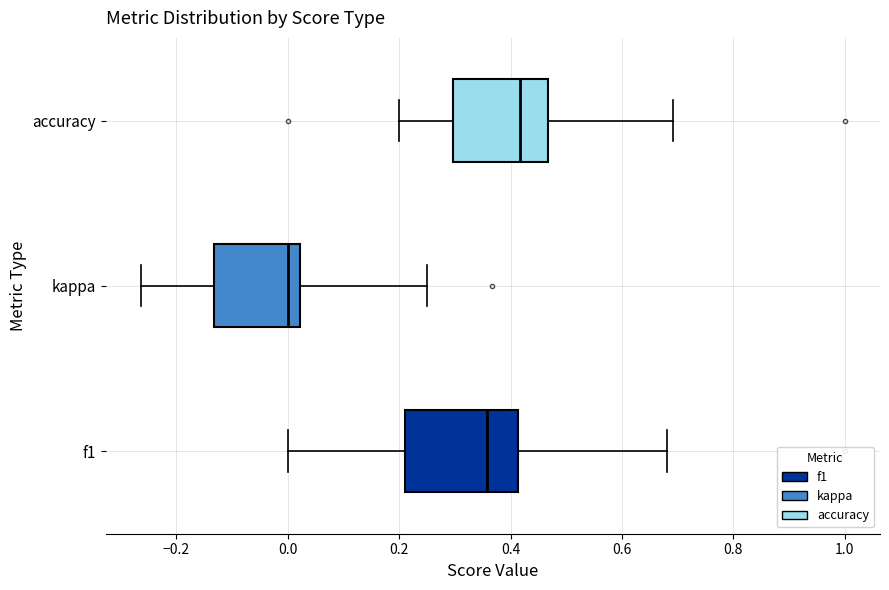

Reading bottom to top, transcribe this box plot: for each box, give where its median line is, the range the box spans, and where its two whiskers end, as read against the x-axis. The values are not printed on the chart, so give them approximately, as read against the axis.

f1: median 0.36, box 0.22 to 0.42, whiskers 0.00 to 0.68
kappa: median 0.00, box -0.14 to 0.02, whiskers -0.26 to 0.26
accuracy: median 0.42, box 0.30 to 0.46, whiskers 0.20 to 0.70